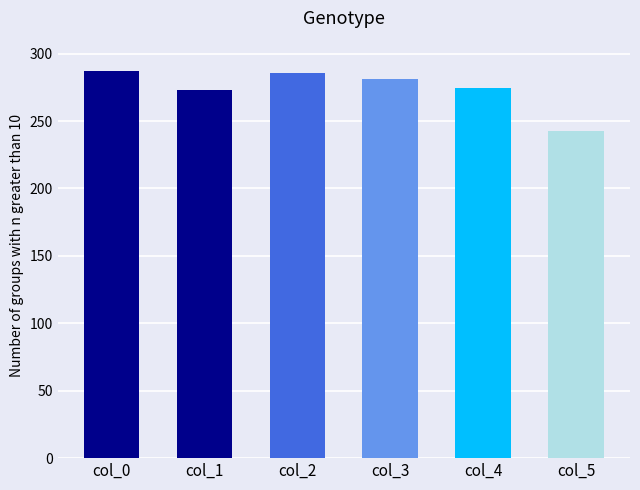

The value at col_3 is 369.8. True or false?

False